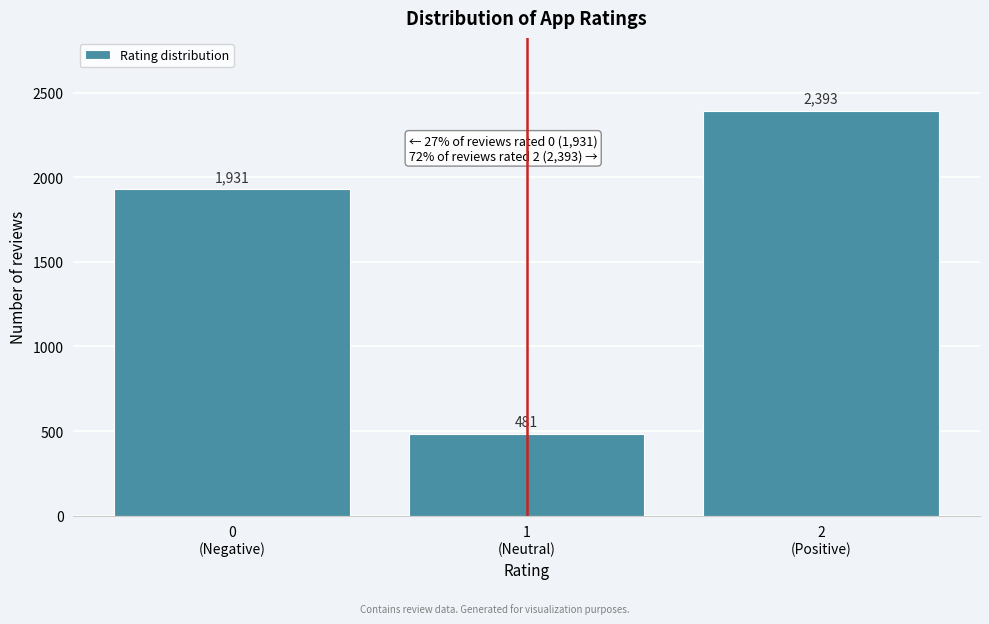

Reading left to right, what are all the values shown in this chart?

1931	481	2393